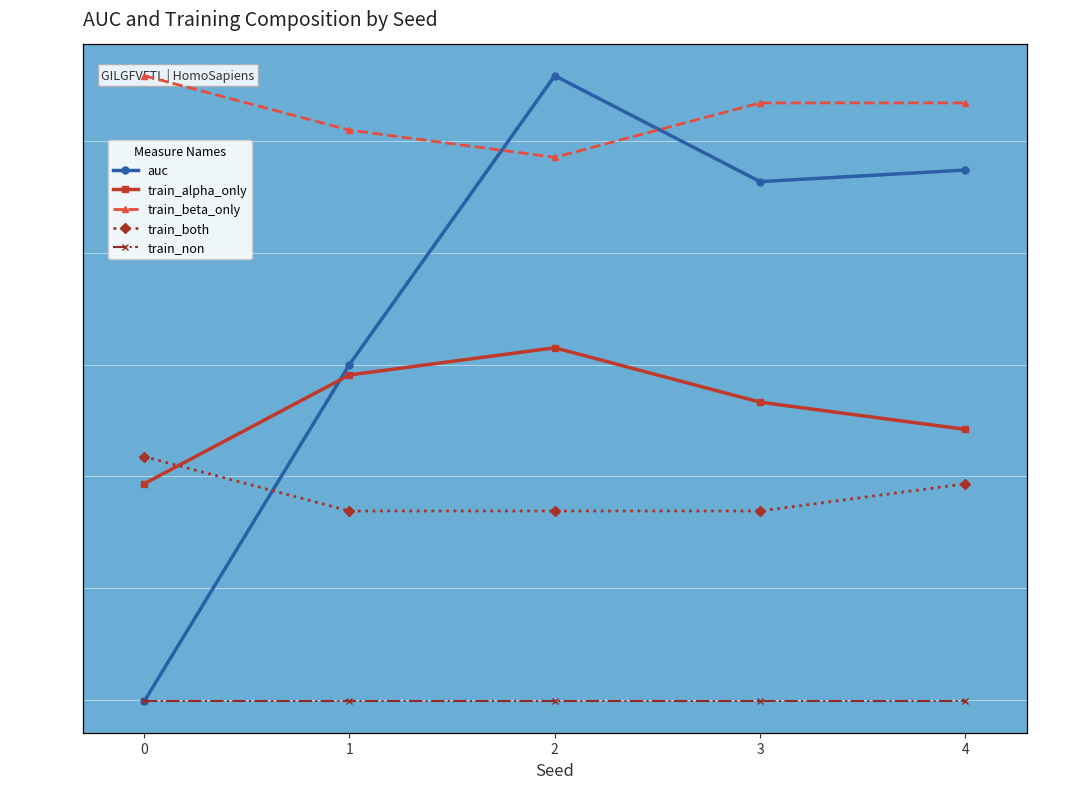

What is the approximate value of train_both at 2?

7.0